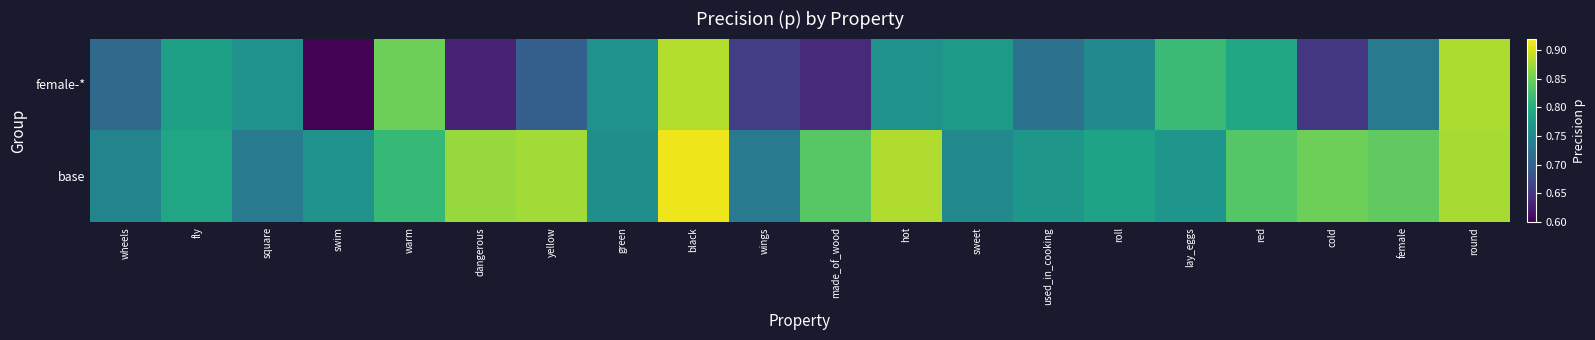

List the series in order of their peak value, lowest first.

female-*, base